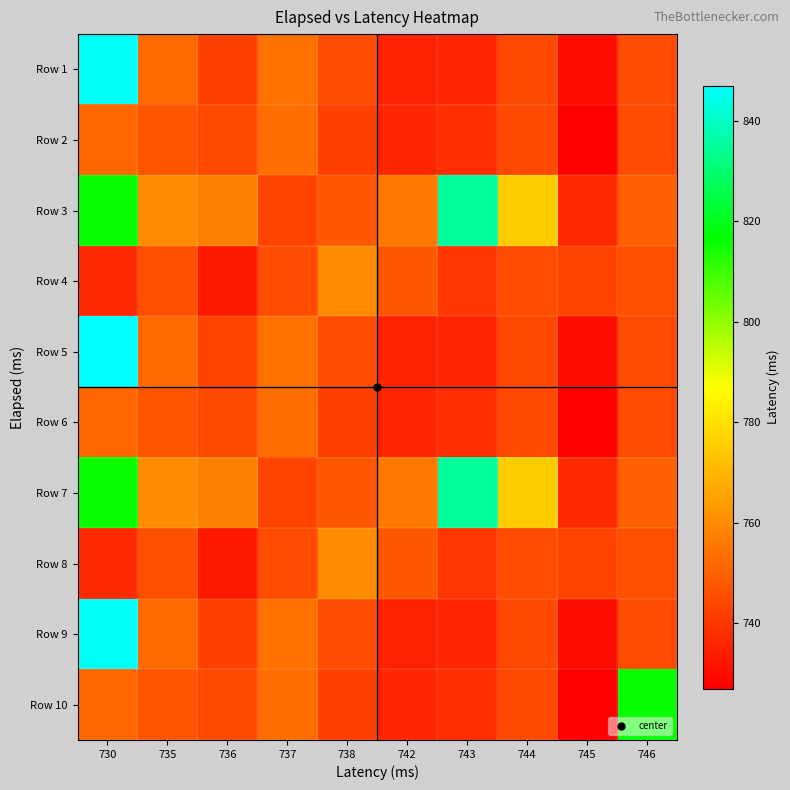

Between 746 and 738, which is larger?

746